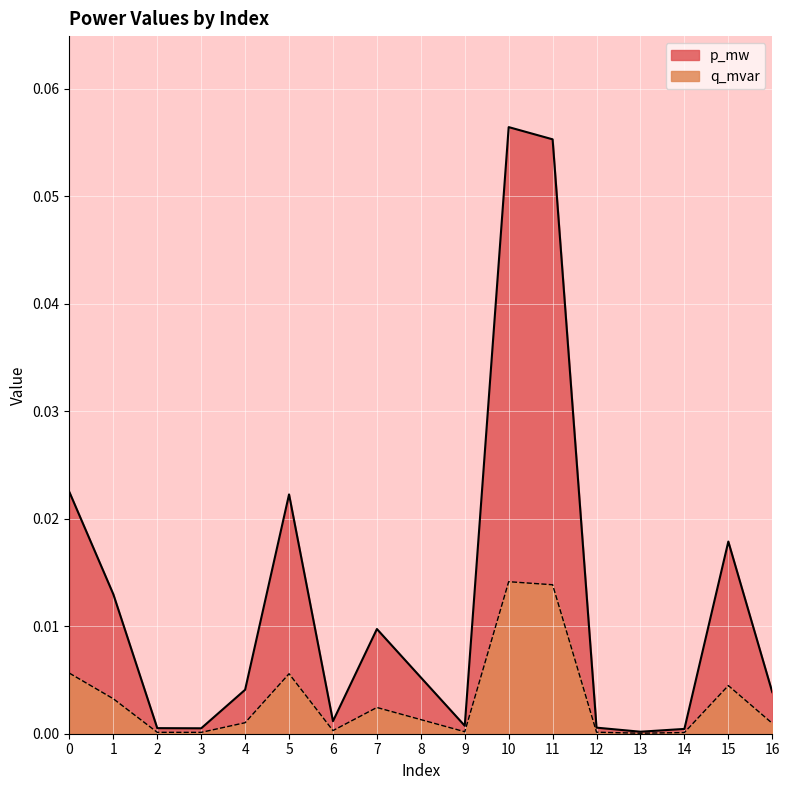

Reading left to right, extract all data points from this chart.

p_mw: 0.0	0.0	0.0	0.0	0.0	0.0	0.0	0.0	0.0	0.0	0.1	0.1	0.0	0.0	0.0	0.0	0.0
q_mvar: 0.0	0.0	0.0	0.0	0.0	0.0	0.0	0.0	0.0	0.0	0.0	0.0	0.0	0.0	0.0	0.0	0.0